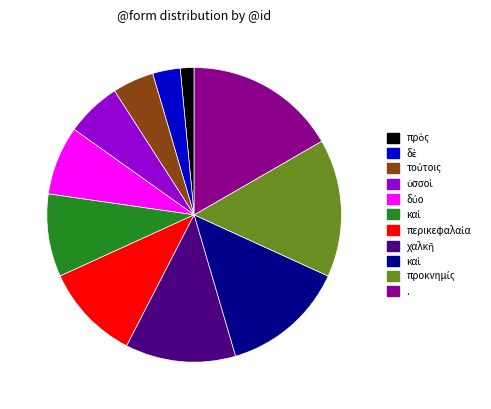

Is there any slice that represents more than half of the pie?

No